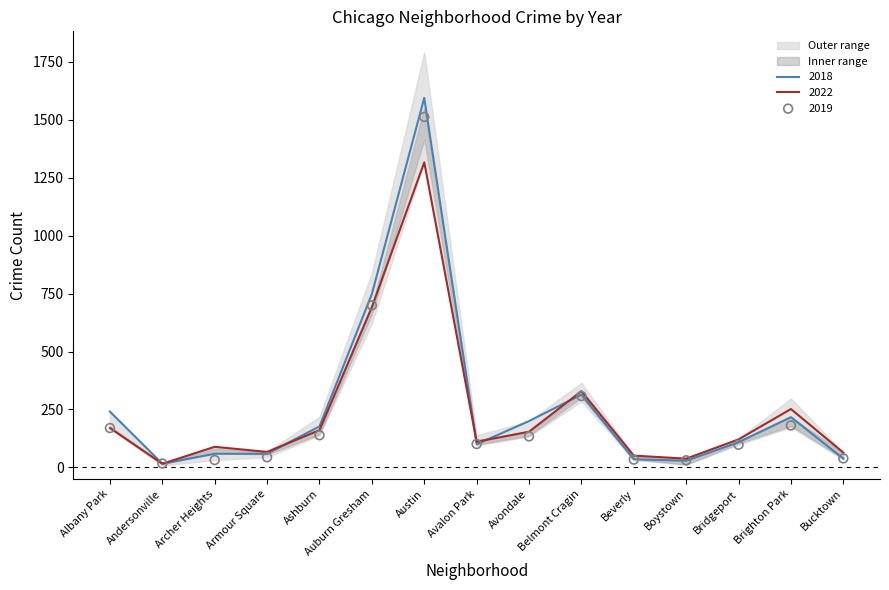

Which series has the largest total across all categories?

2018